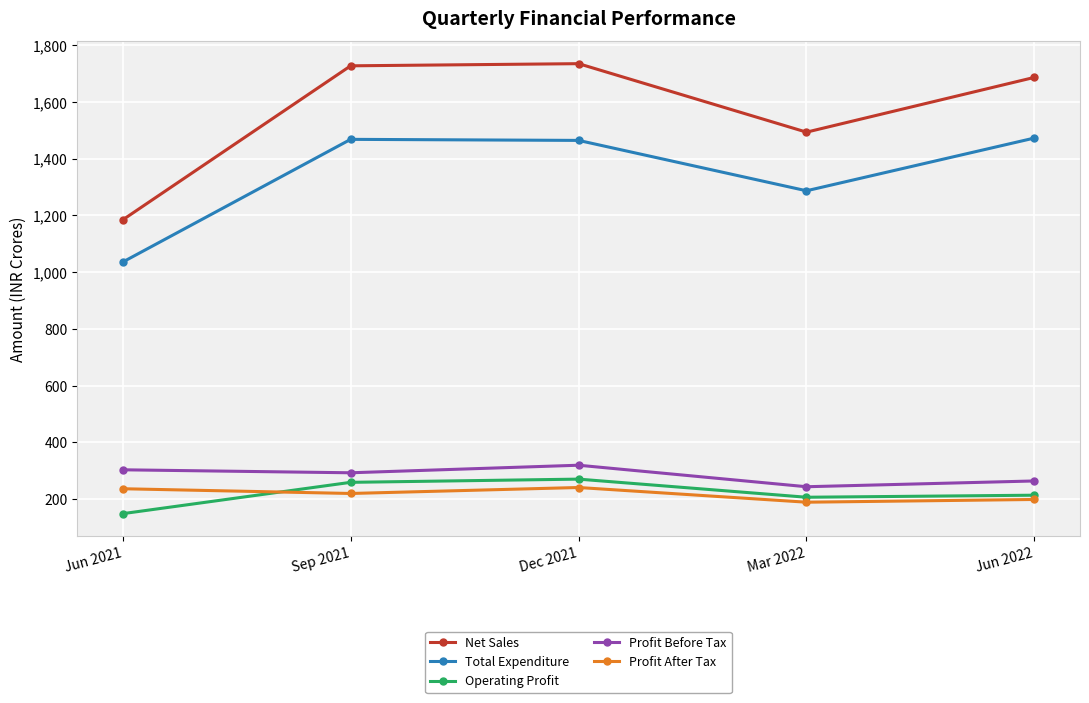

At which category does Operating Profit reach its first local valley?

Mar 2022